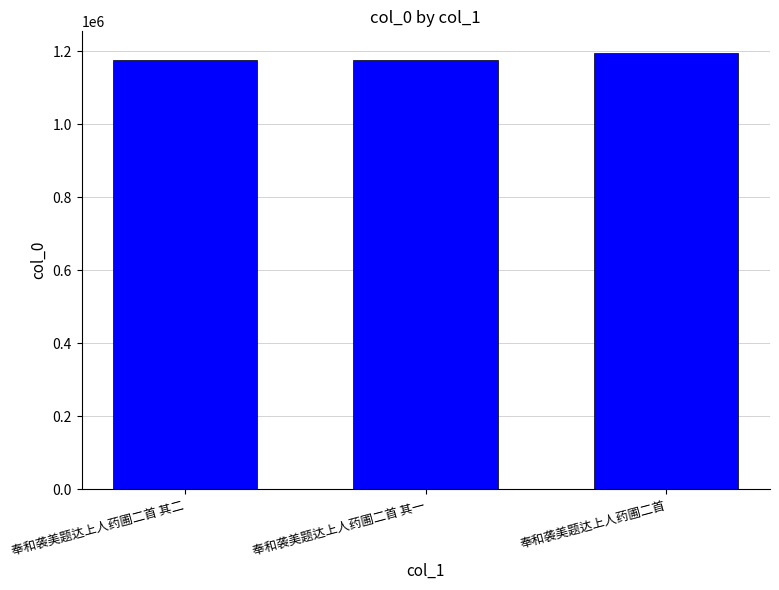

Which category has the highest value across all series?

奉和袭美题达上人药圃二首